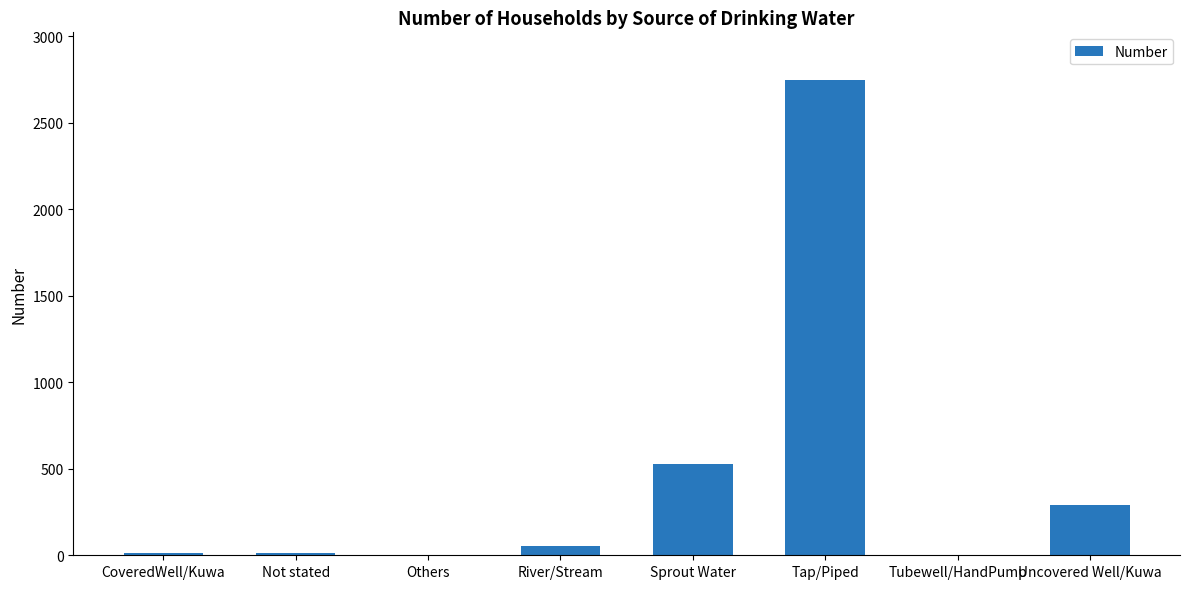

Between Sprout Water and Uncovered Well/Kuwa, which is larger?

Sprout Water